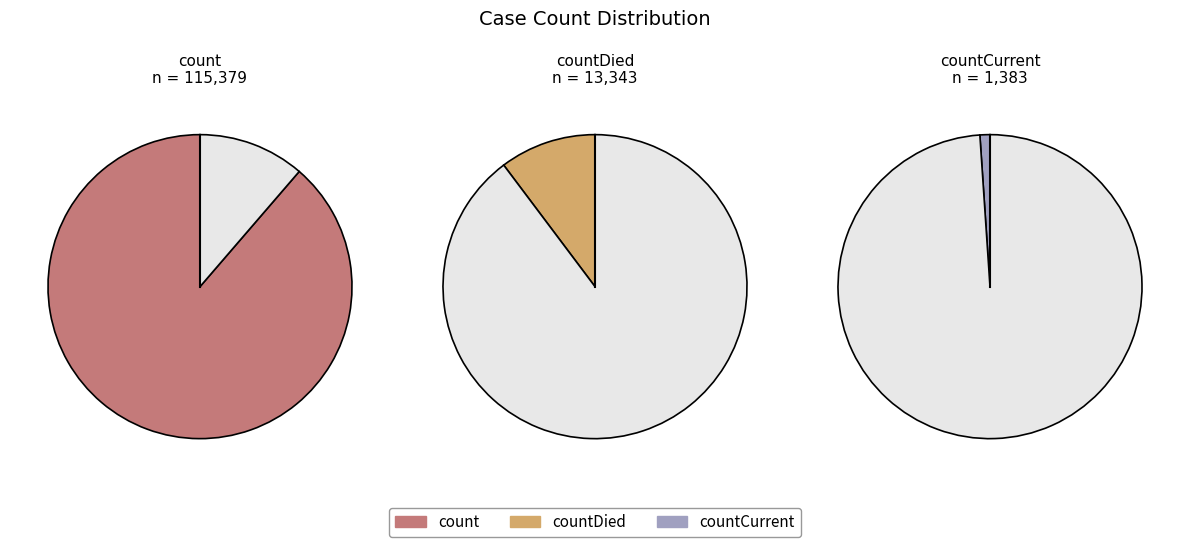

What percentage is the countDied slice, to the nearest percent?

10%